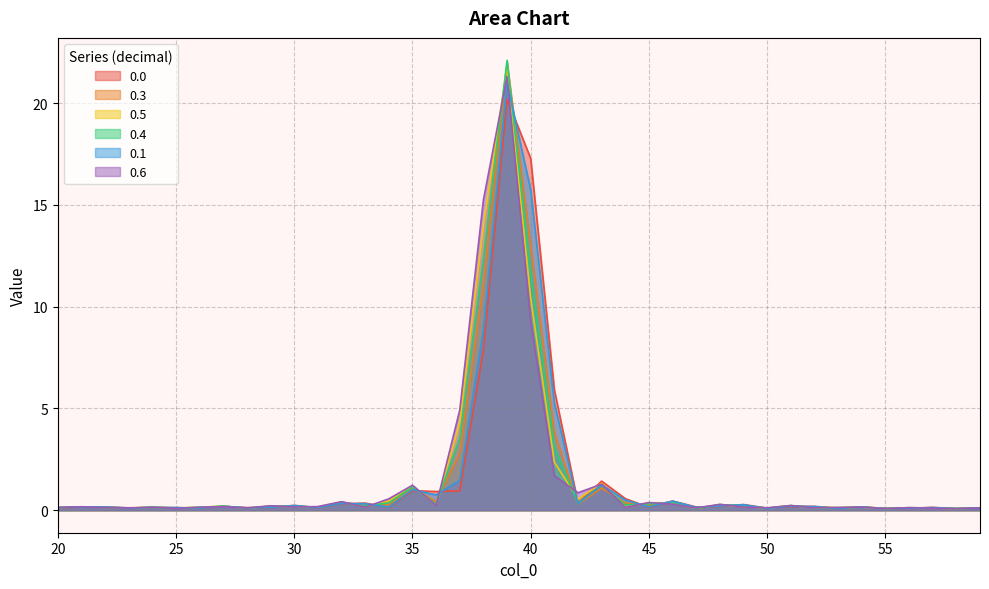

What is the value of the 0.1 point at the 8th from the left?

0.2